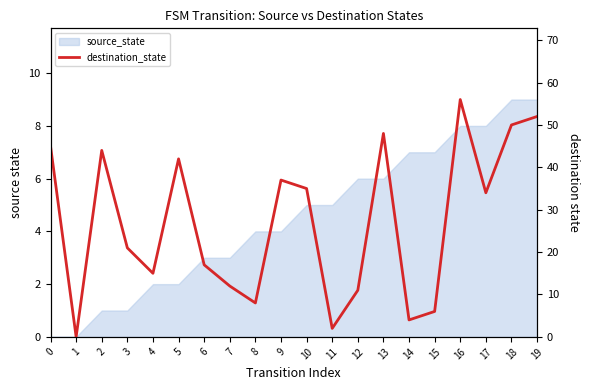

Is it true that the value at 16 is 56?

True